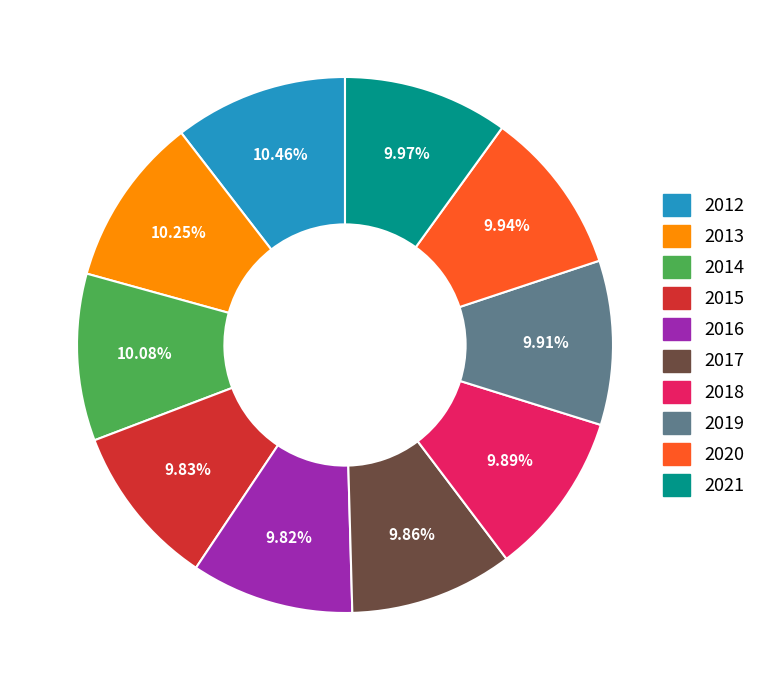

How much of the chart is everything except 2016?

90.2%